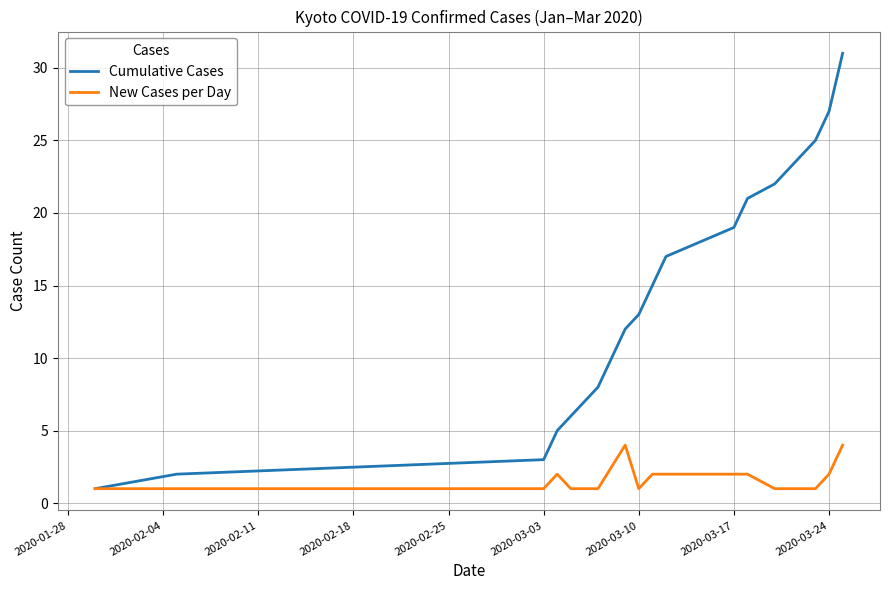

Which series has the largest range (max minus min)?

Cumulative Cases